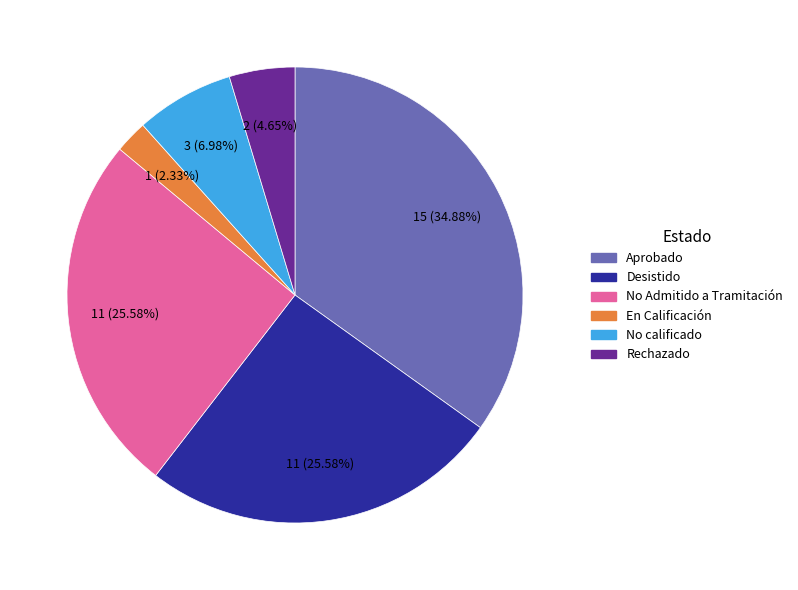

Is there any slice that represents more than half of the pie?

No